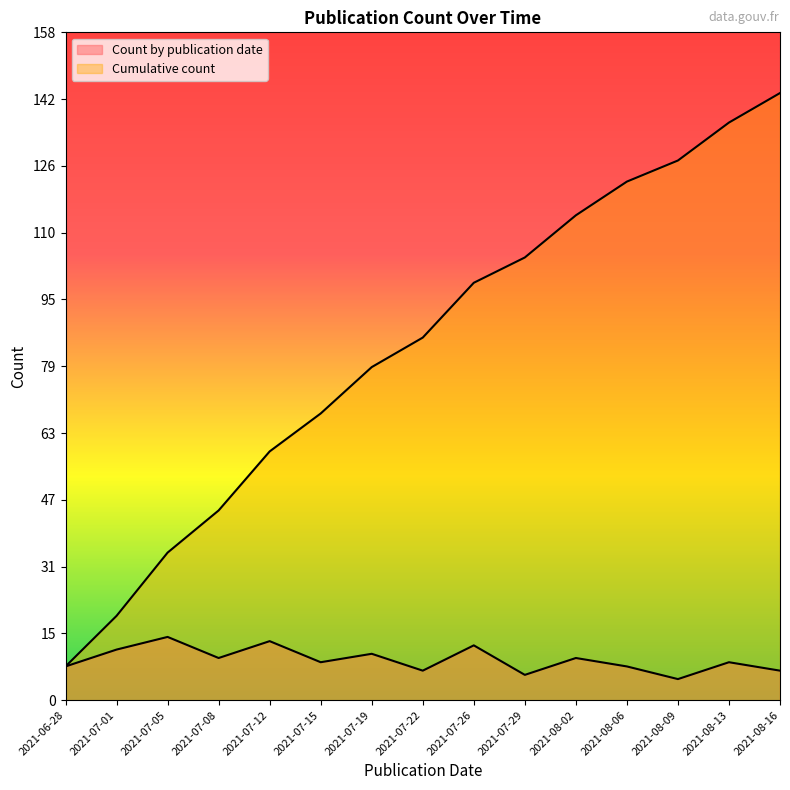

Is the value of Count by publication date at 2021-07-22 greater than the value of Cumulative count at 2021-07-15?

No